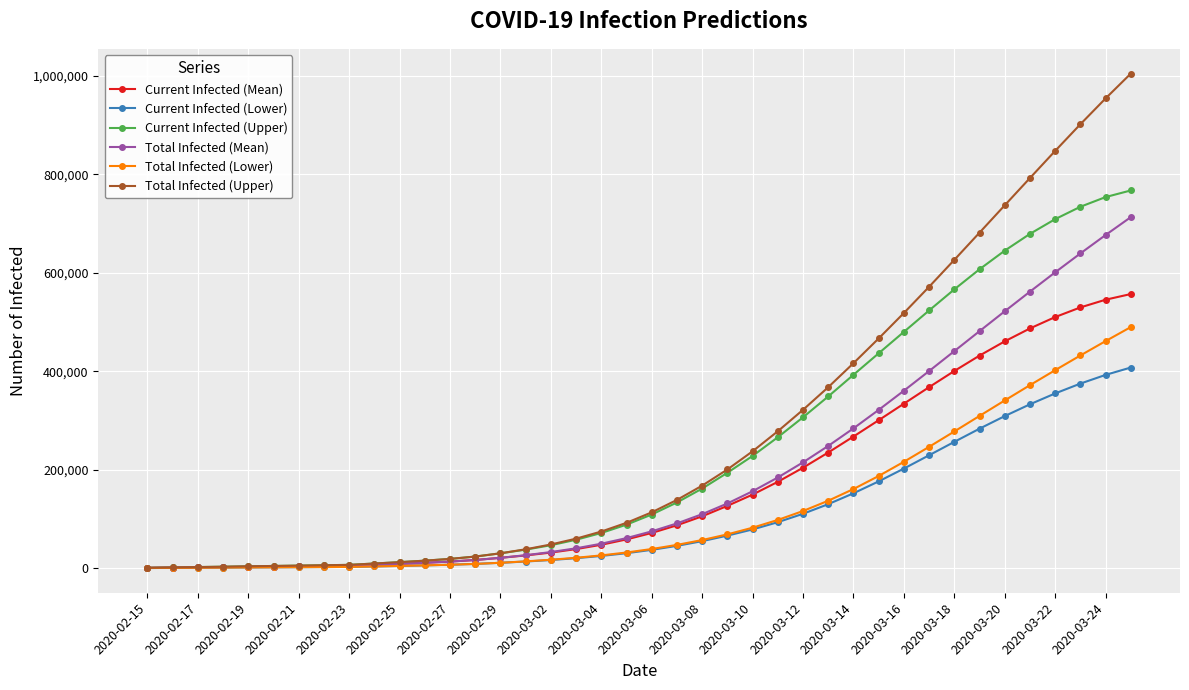

Which series has the largest range (max minus min)?

Total Infected (Upper)